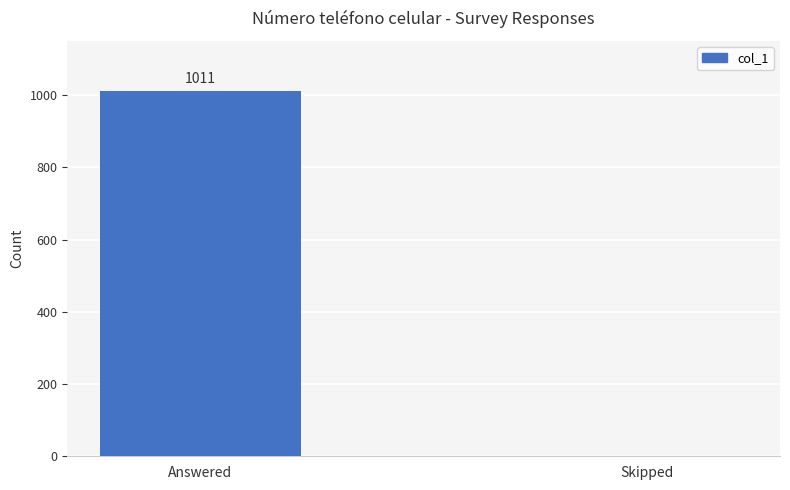

What is the difference between the values at Skipped and Answered?

1011